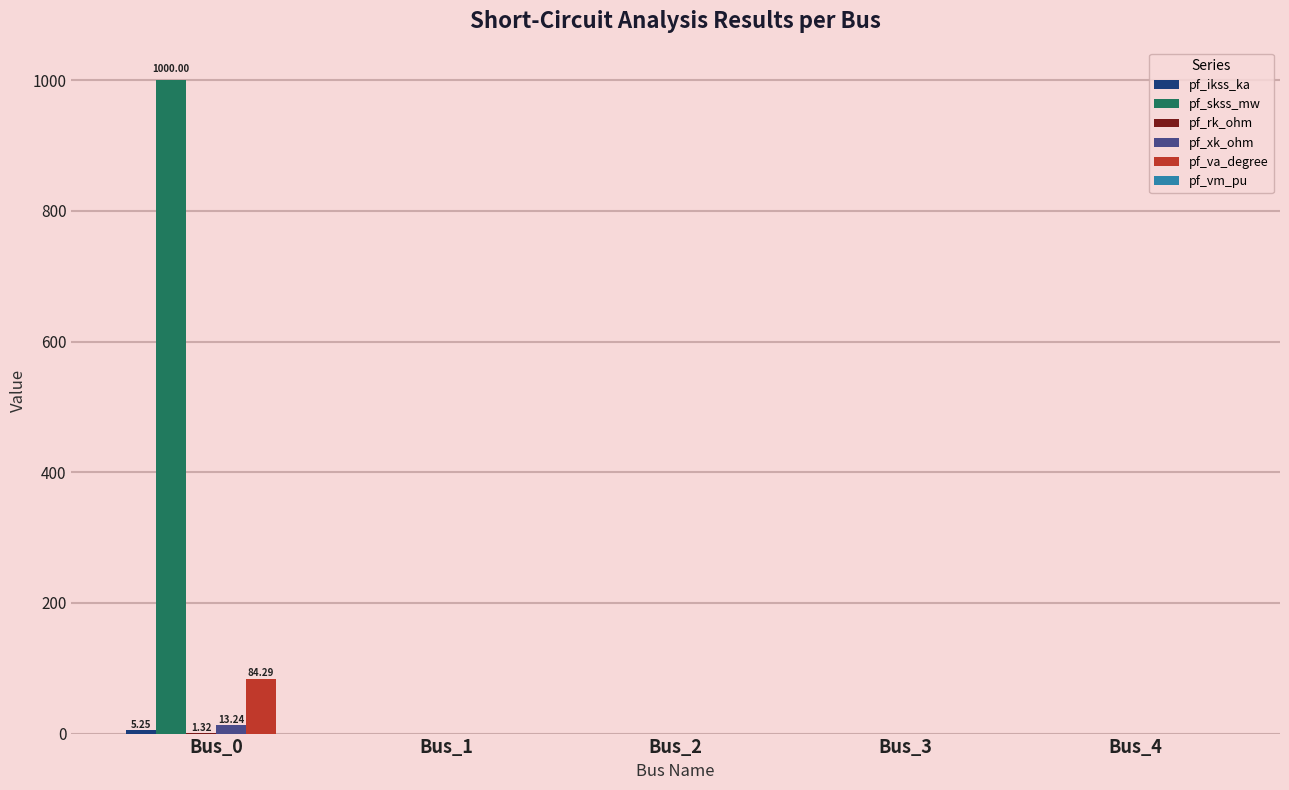

Count the number of categories in the chart.

5